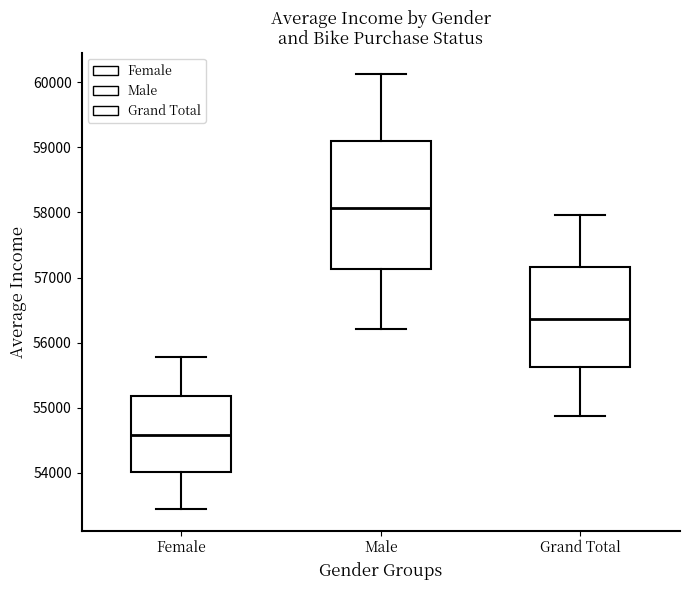

Reading left to right, read every box against the y-axis: the position of its median line, the range the box covers, and the ends of its whiskers. The values are not printed on the chart, so give them approximately, as read against the axis.

Female: median 54600, box 54000 to 55200, whiskers 53400 to 55800
Male: median 58100, box 57100 to 59100, whiskers 56200 to 60100
Grand Total: median 56400, box 55600 to 57200, whiskers 54900 to 58000